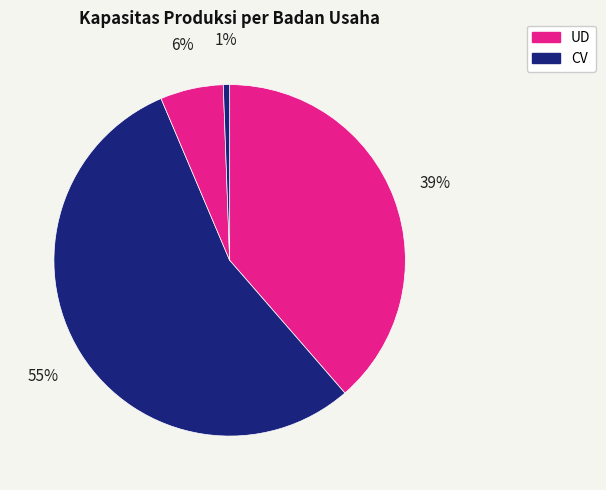

Count the number of slices in the pie.

4